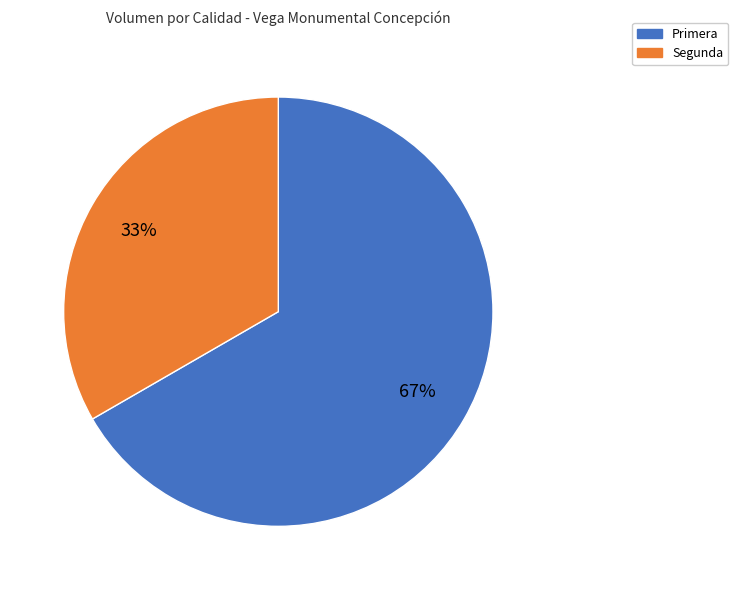

To the nearest percent, what is the combined percentage of Primera and Segunda?

100%